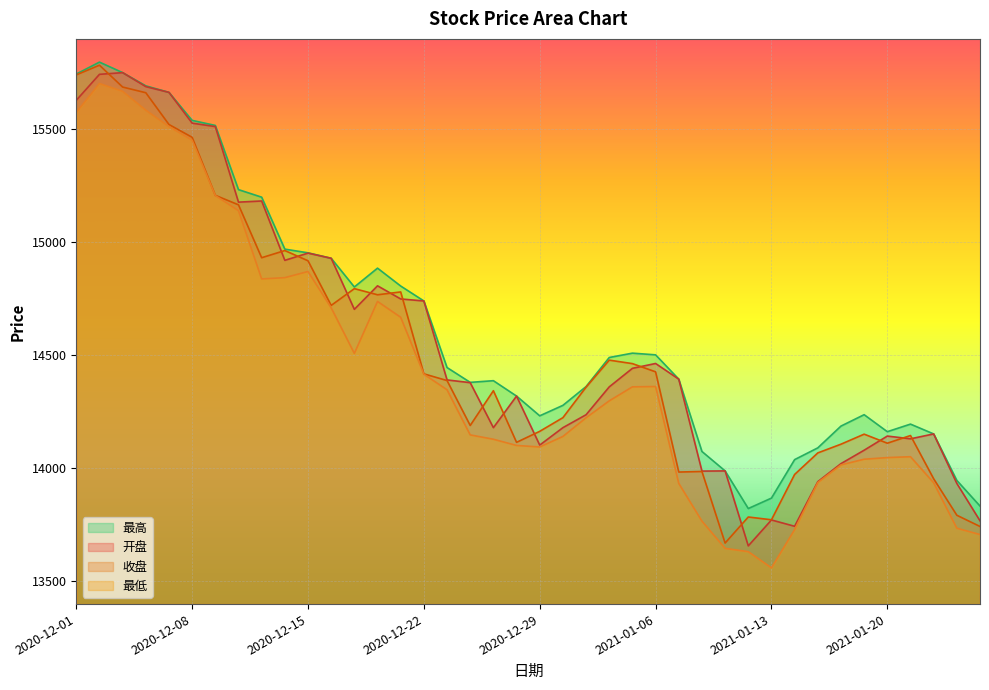

What is the highest value of the 最低 series?

15702.5